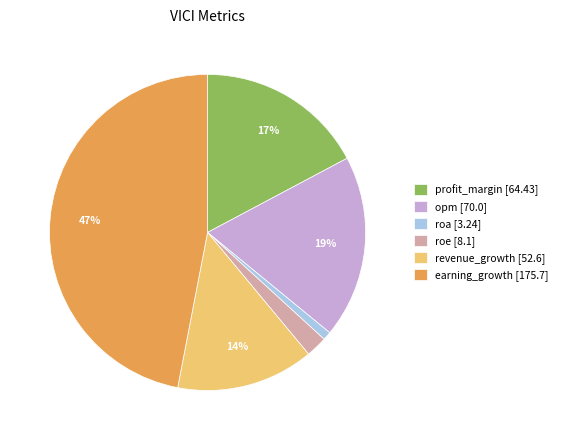

Which has a higher value, roe [8.1] or opm [70.0]?

opm [70.0]